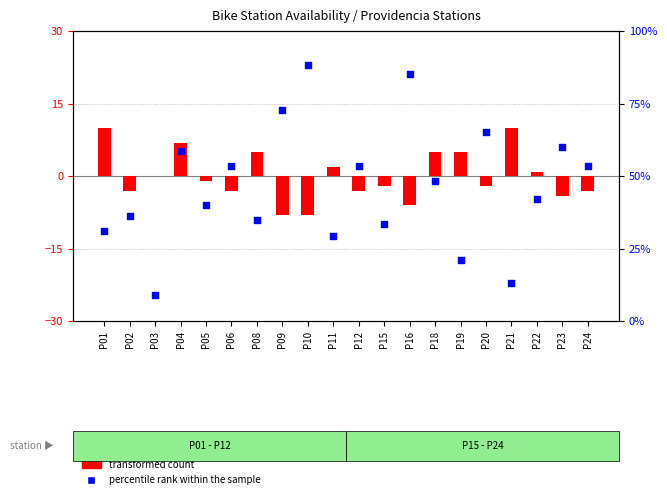

At which category is the sum across all series the highest?

P10